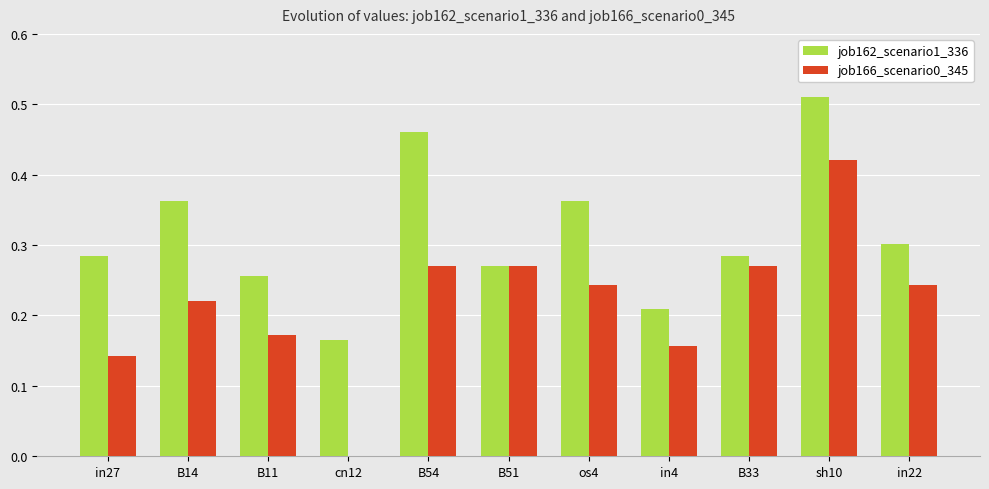

How many data points in job166_scenario0_345 are above 0?

10